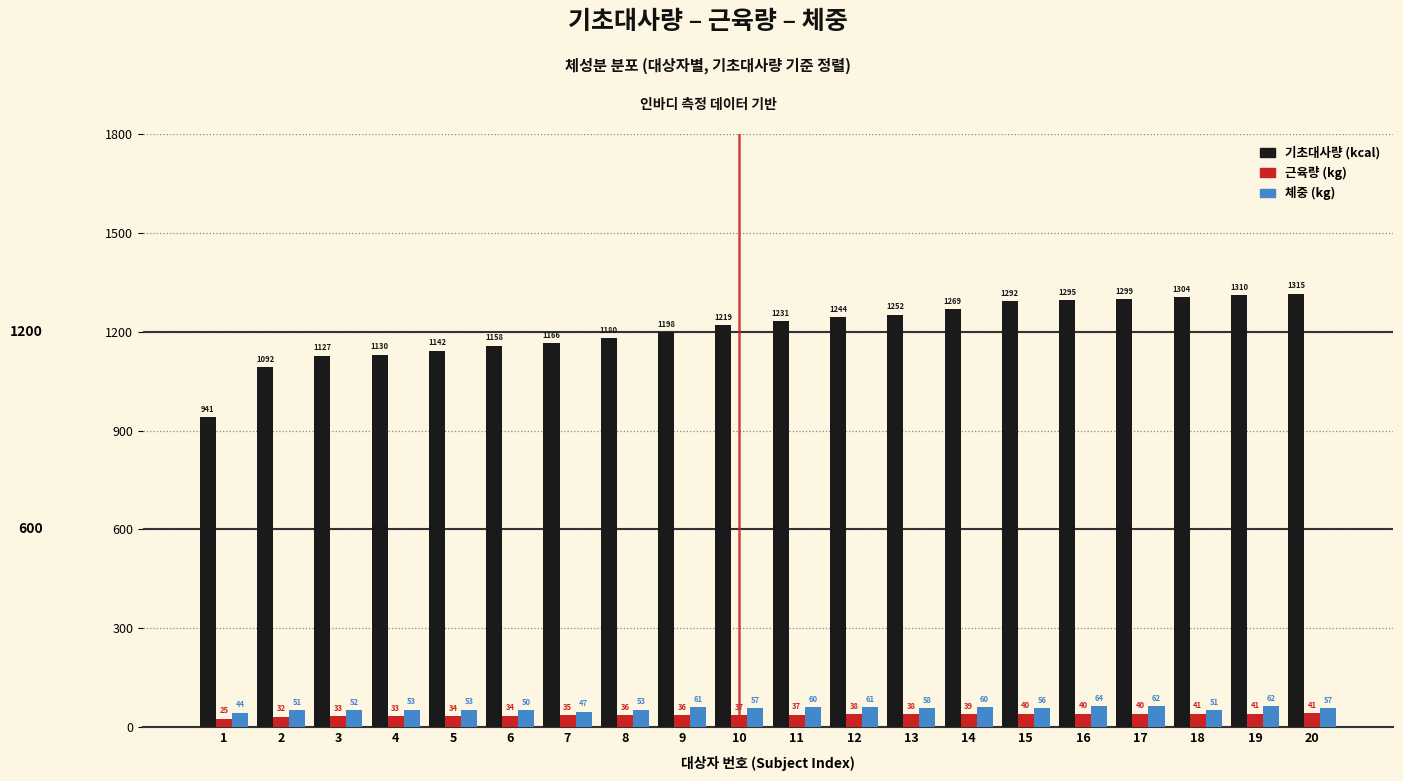

At which category is the sum across all series the highest?

19